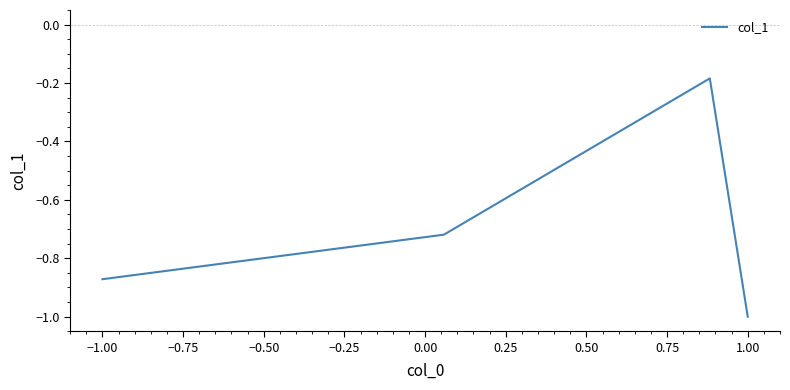

What is the greatest value displayed?

-0.2